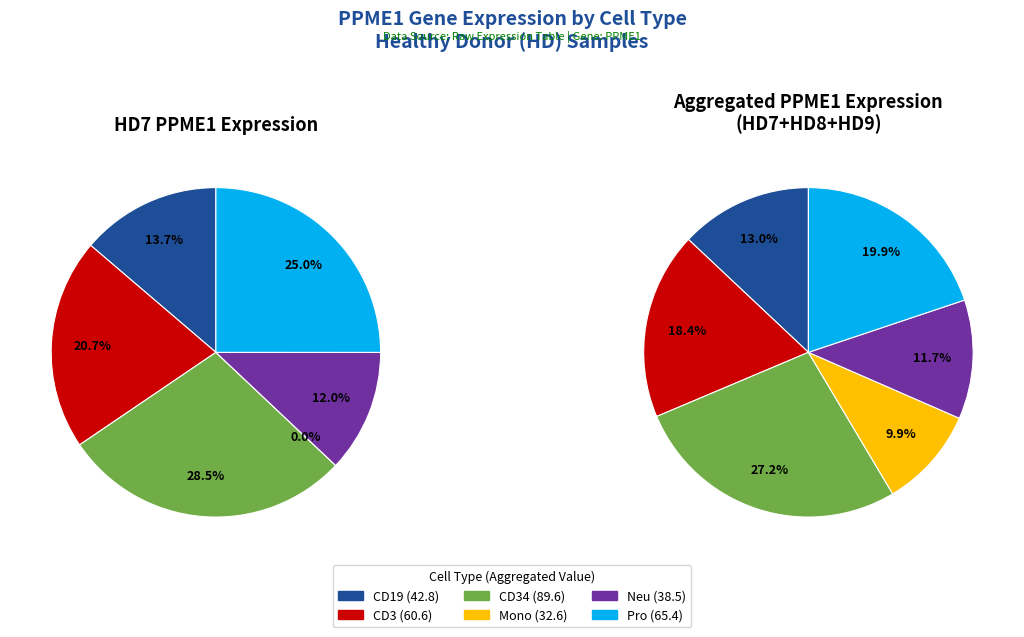

Which series has the largest range (max minus min)?

HD7